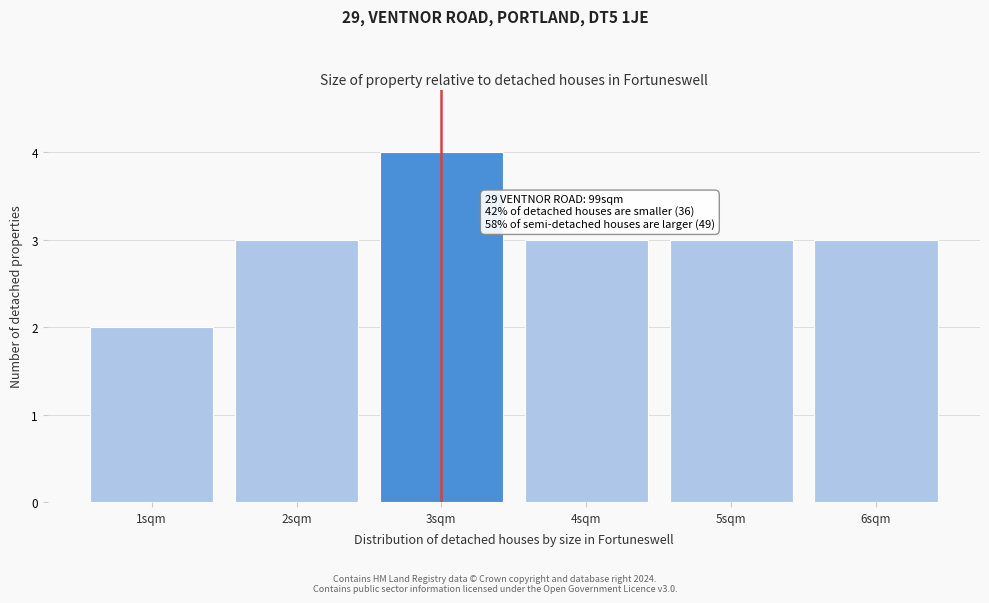

Reading right to left, what are all the values shown in this chart?

3	3	3	4	3	2